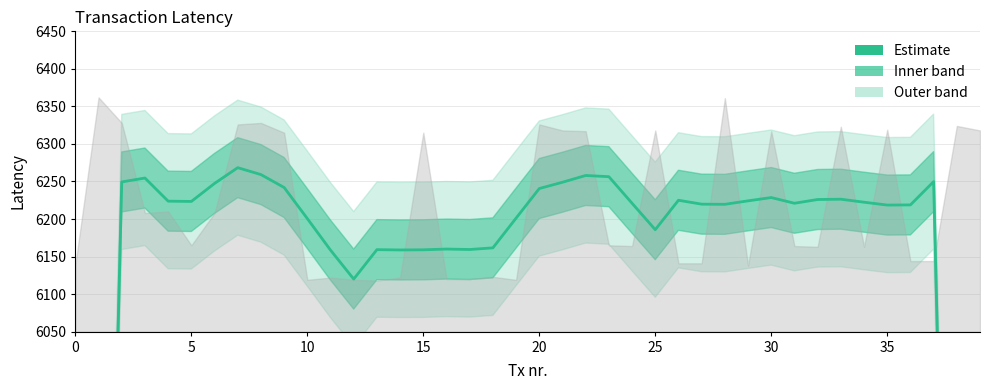

Reading left to right, list all the values displayed in this chart.

3765.8	5007.4	6249.4	6254.6	6223.8	6223.4	6247.4	6268.4	6259.2	6242.0	6200.6	6158.6	6120.0	6159.2	6158.8	6159.0	6160.0	6159.4	6161.6	6201.2	6240.6	6249.0	6258.0	6256.4	6221.0	6185.8	6225.0	6219.8	6219.6	6224.2	6228.6	6221.0	6226.0	6226.4	6222.4	6218.6	6218.8	6249.8	4986.0	3757.2